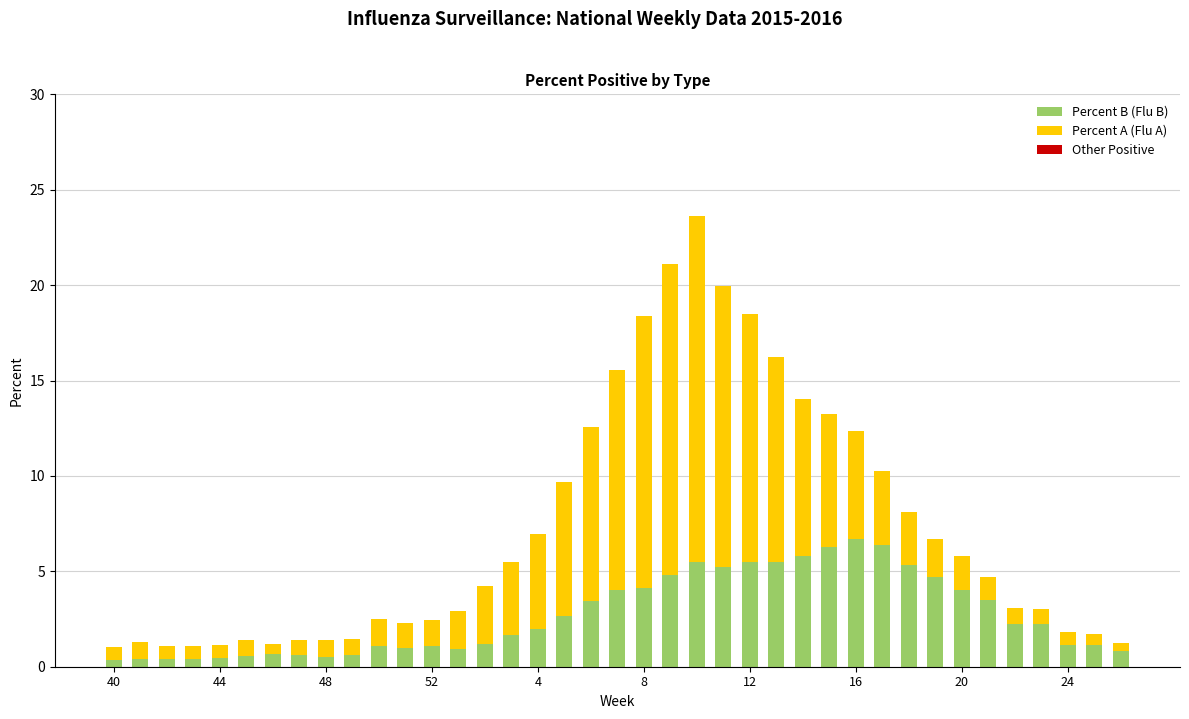

True or false: Other Positive has a value of -0.0 at 21.

True